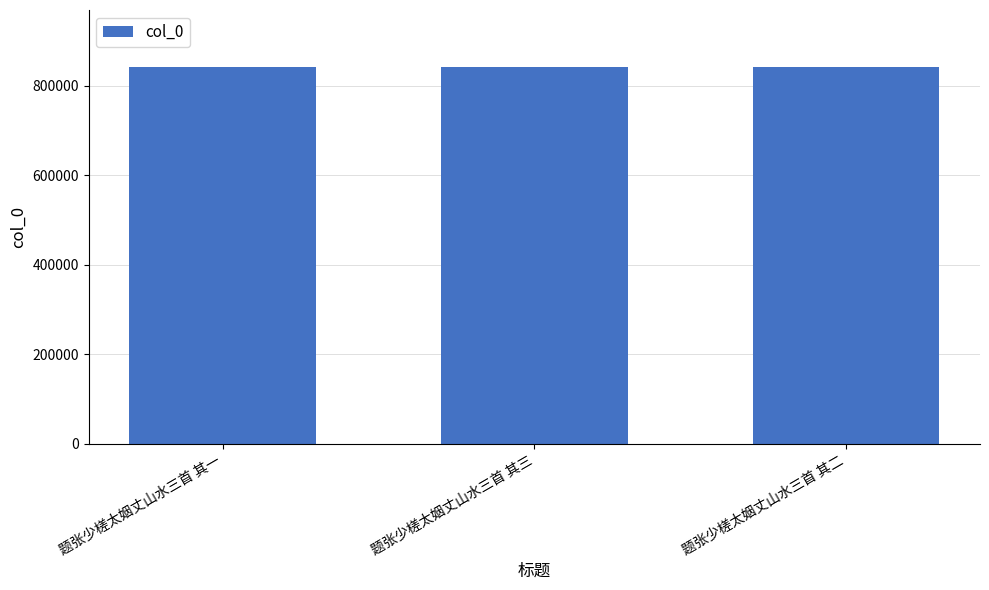

What is the value of the 3rd bar from the left?

842336